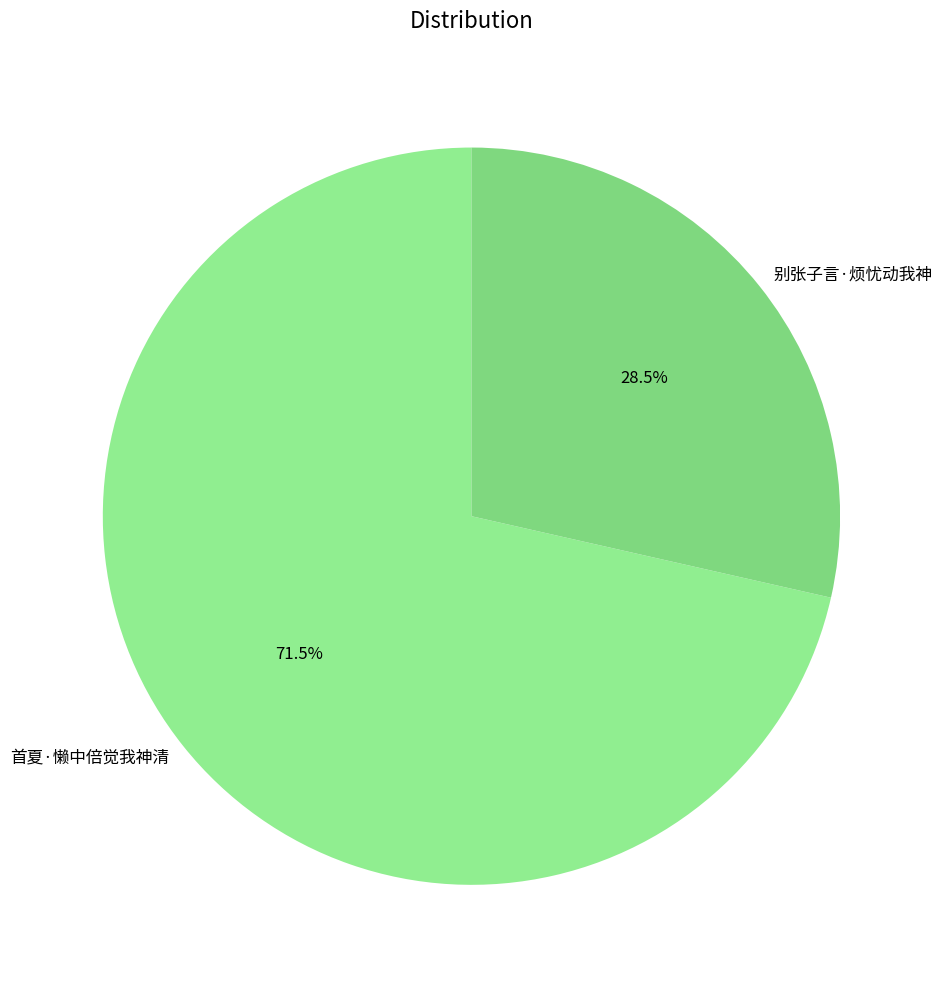

What portion of the pie excludes 别张子言·烦忧动我神?

71.5%